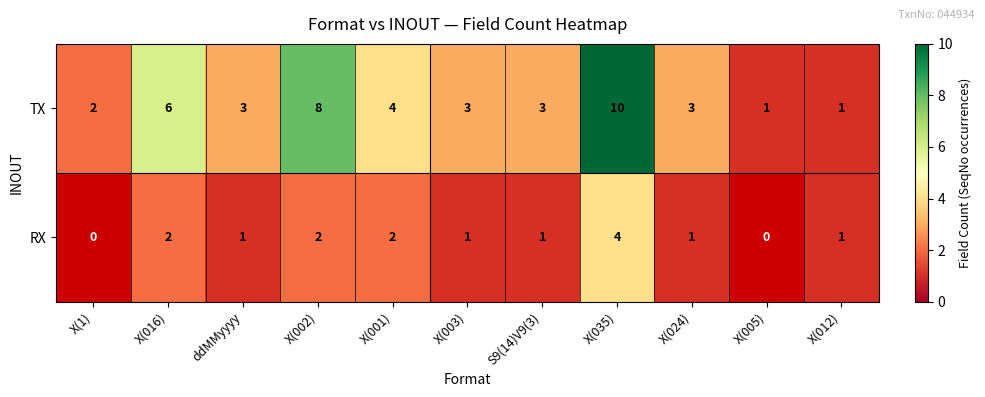

The value of RX at X(035) is 1.5. True or false?

False